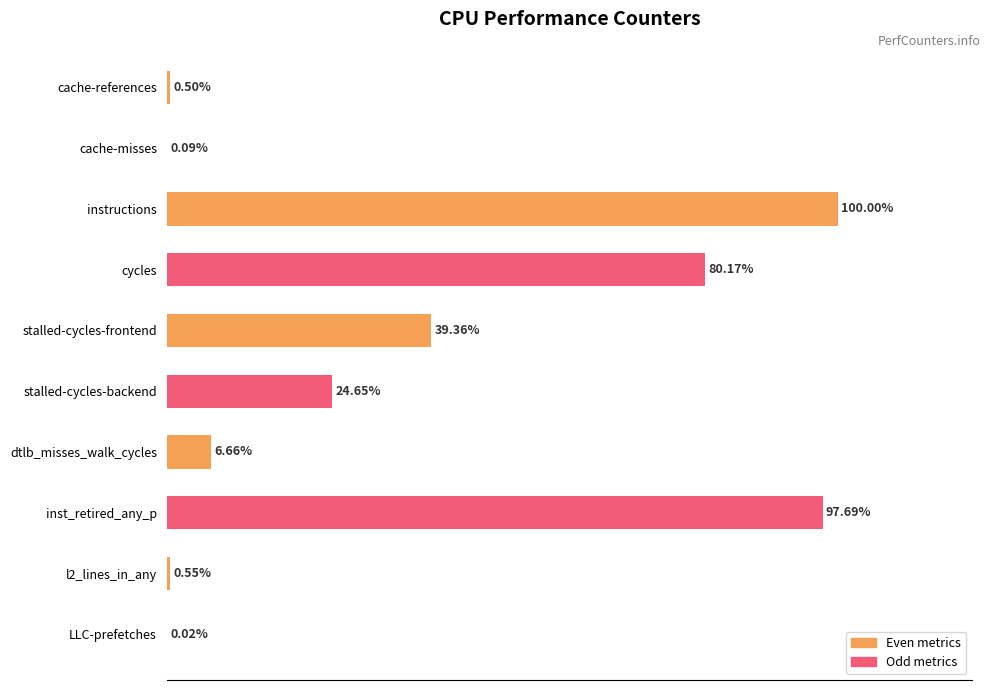

At which label is the value closest to 50?

stalled-cycles-frontend